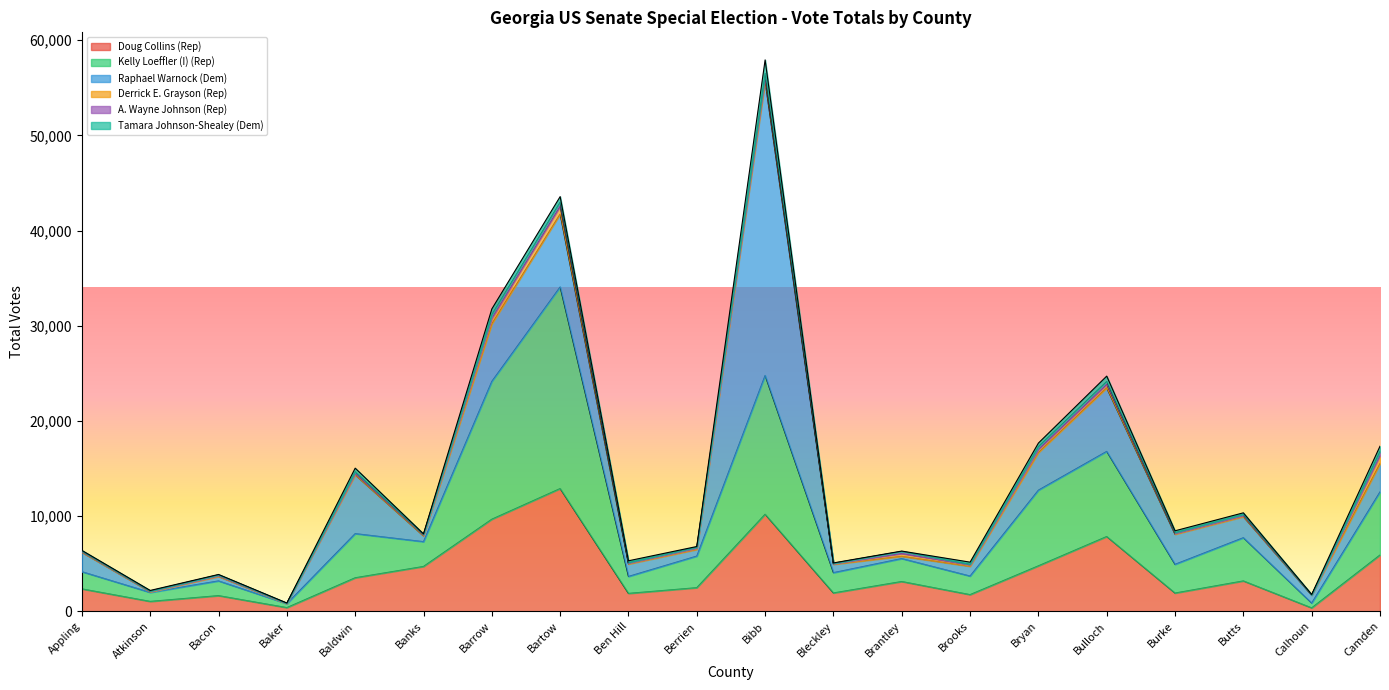

True or false: Doug Collins (Rep) has a value of 12891 at Bartow.

True